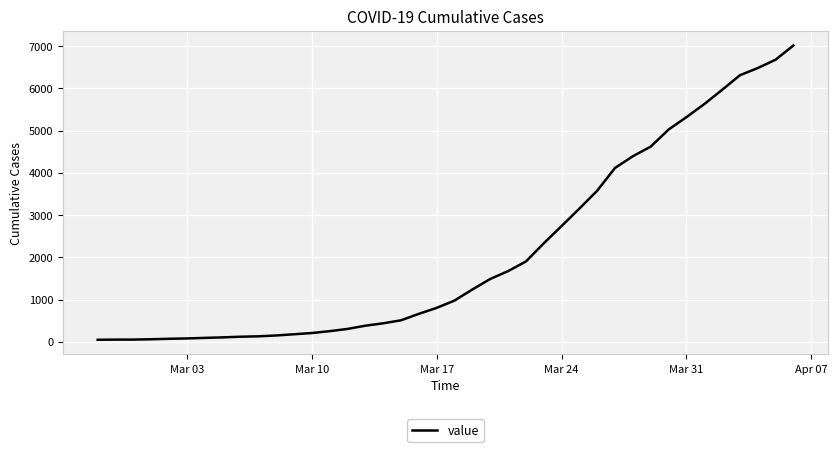

What is the sum of all values?

85330